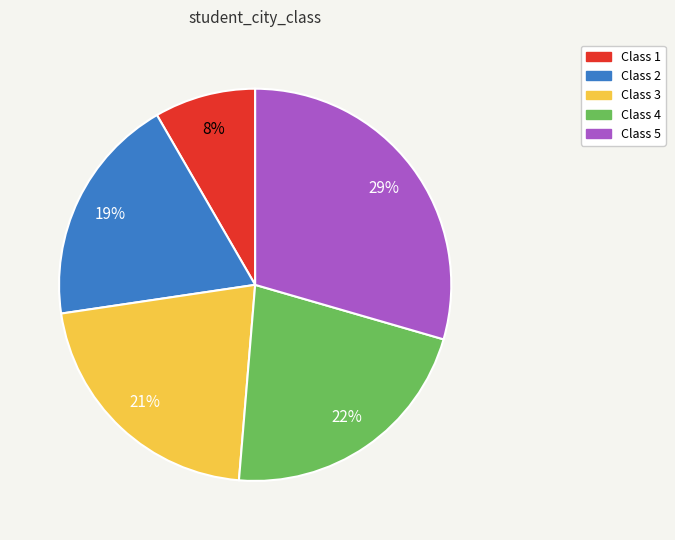

To the nearest percent, what is the average slice percentage?

20%